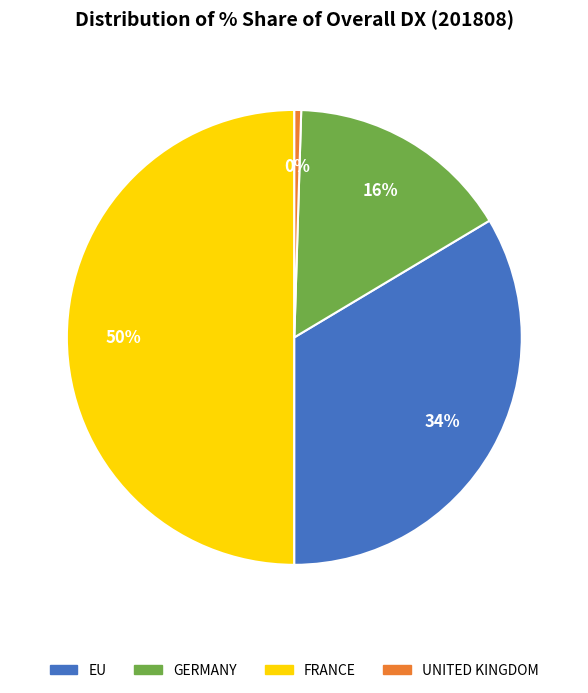

To the nearest percent, what is the average slice percentage?

25%